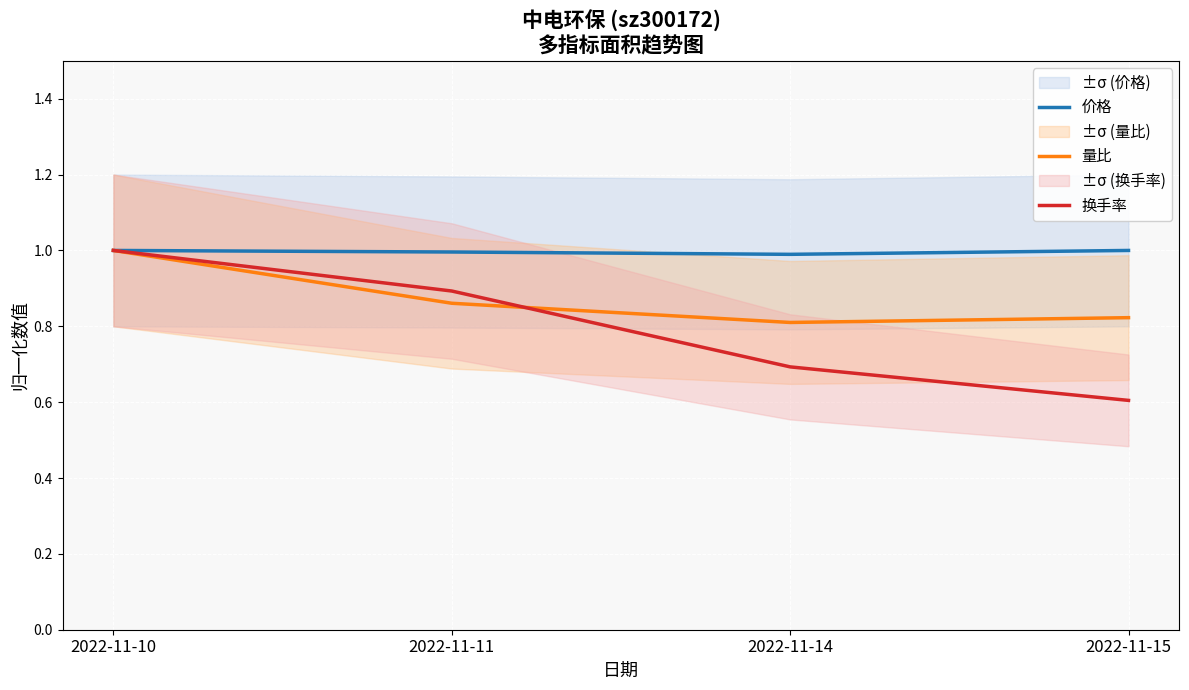

What is the value of the 价格 point at the 1st from the left?

1.0